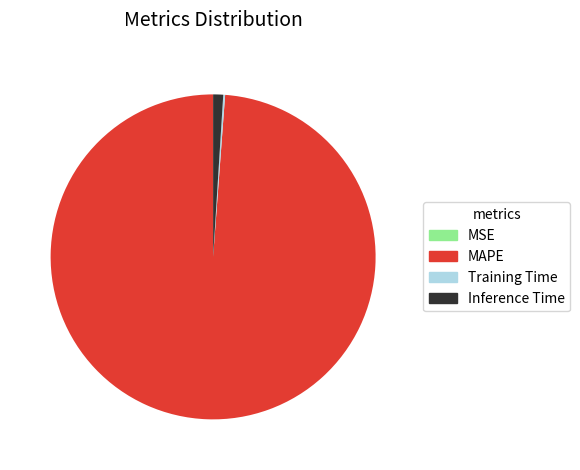

Do MAPE and Inference Time together represent more than half of the pie?

Yes